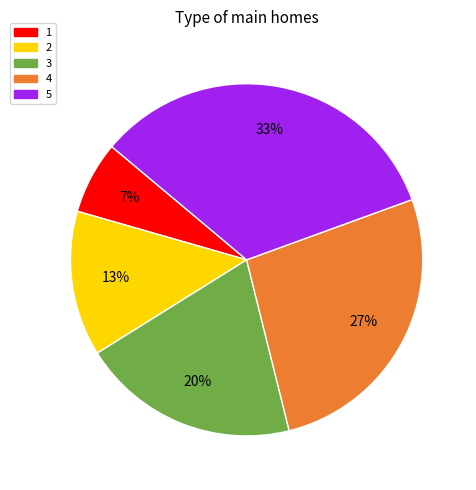

How many segments does this pie chart have?

5